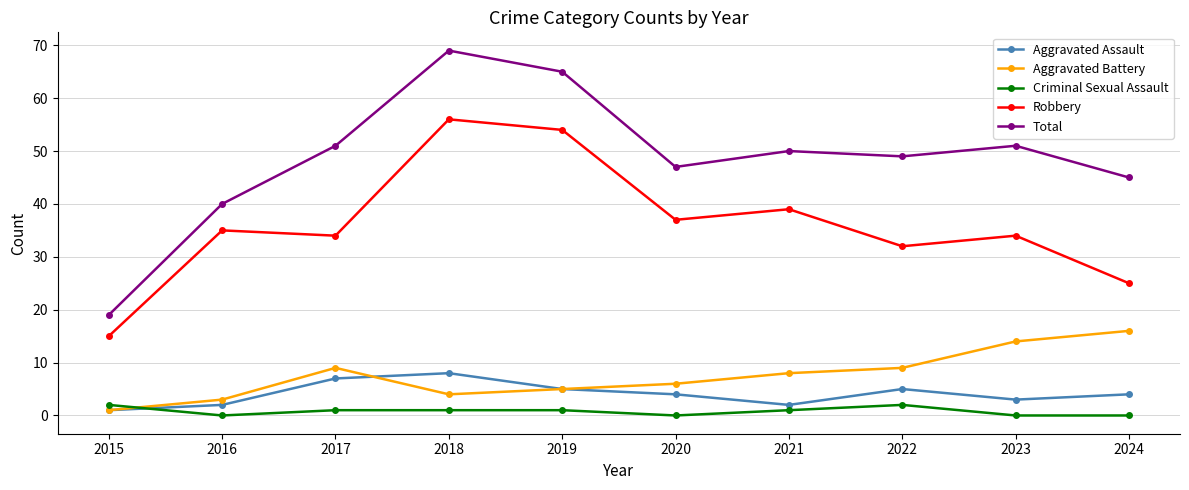

Which category has the highest value in the Total series?

2018